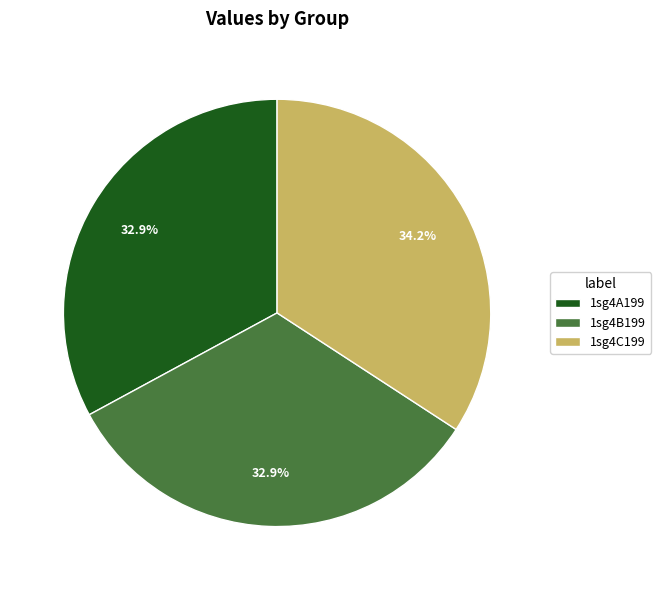

What percentage is NOT represented by 1sg4B199?

67.1%